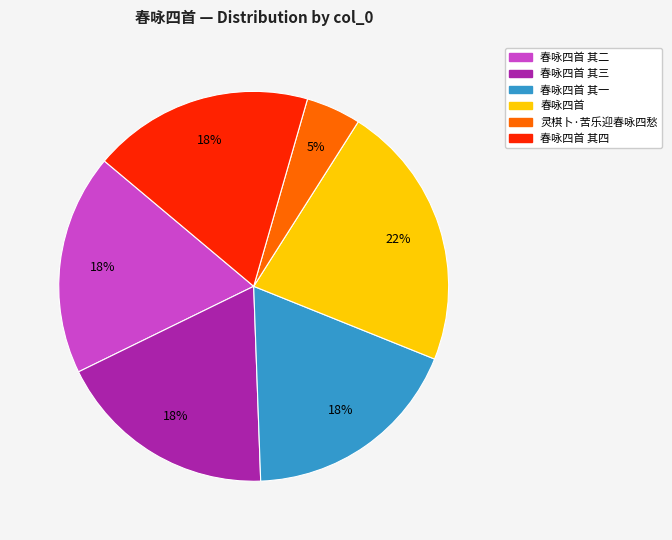

Is it true that 灵棋卜·苦乐迎春咏四愁 is 5% of the pie?

True